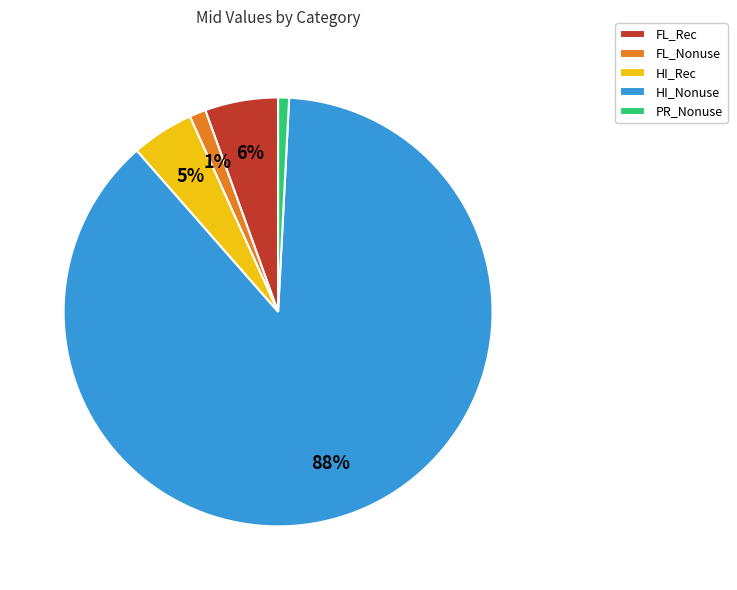

Does HI_Nonuse represent more than half of the total?

Yes